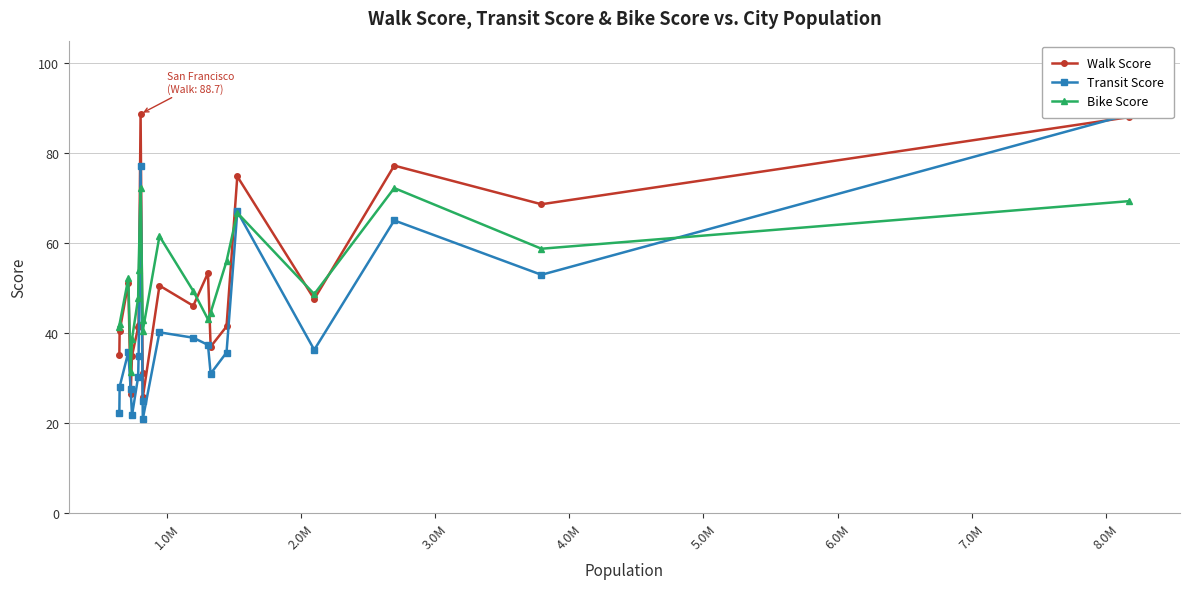

How many series are shown in this chart?

3